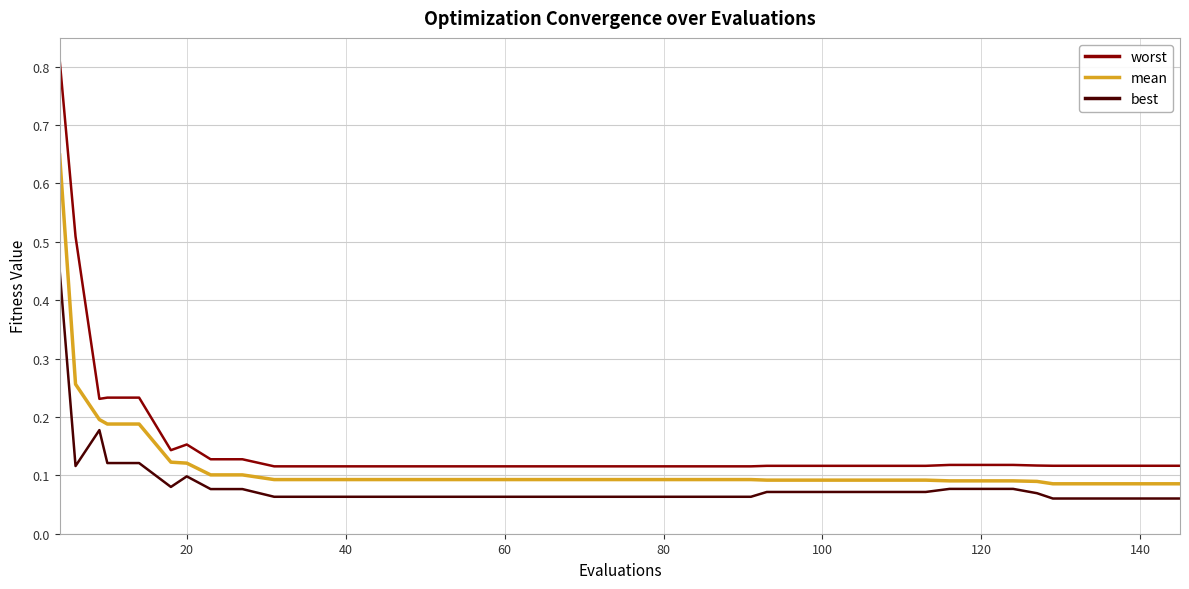

Which series has the largest range (max minus min)?

worst